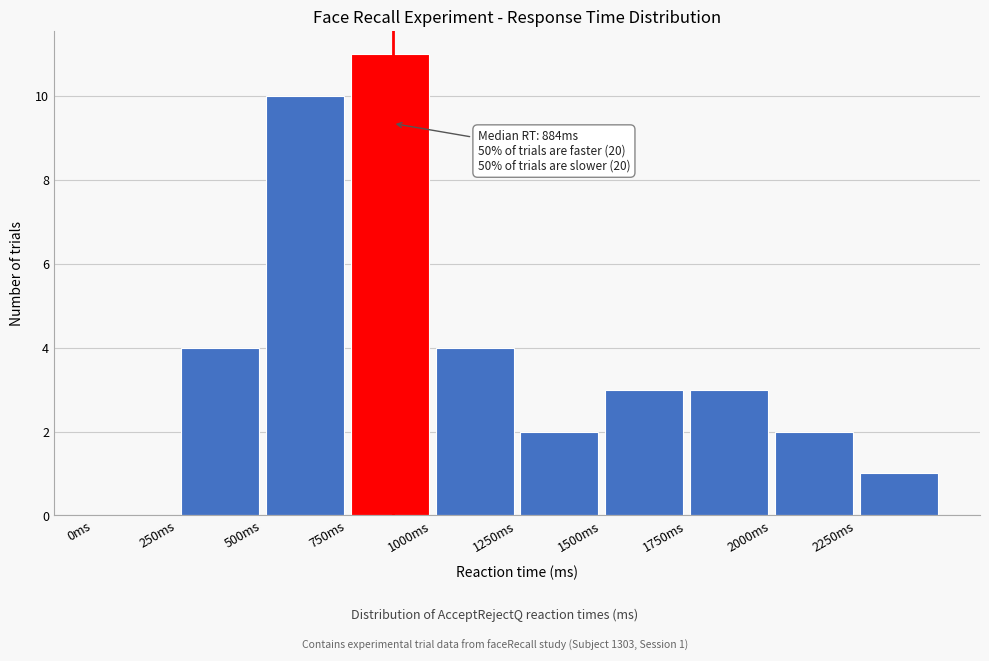

Over which range of the x-axis is the bar tallest?

750 to 1000